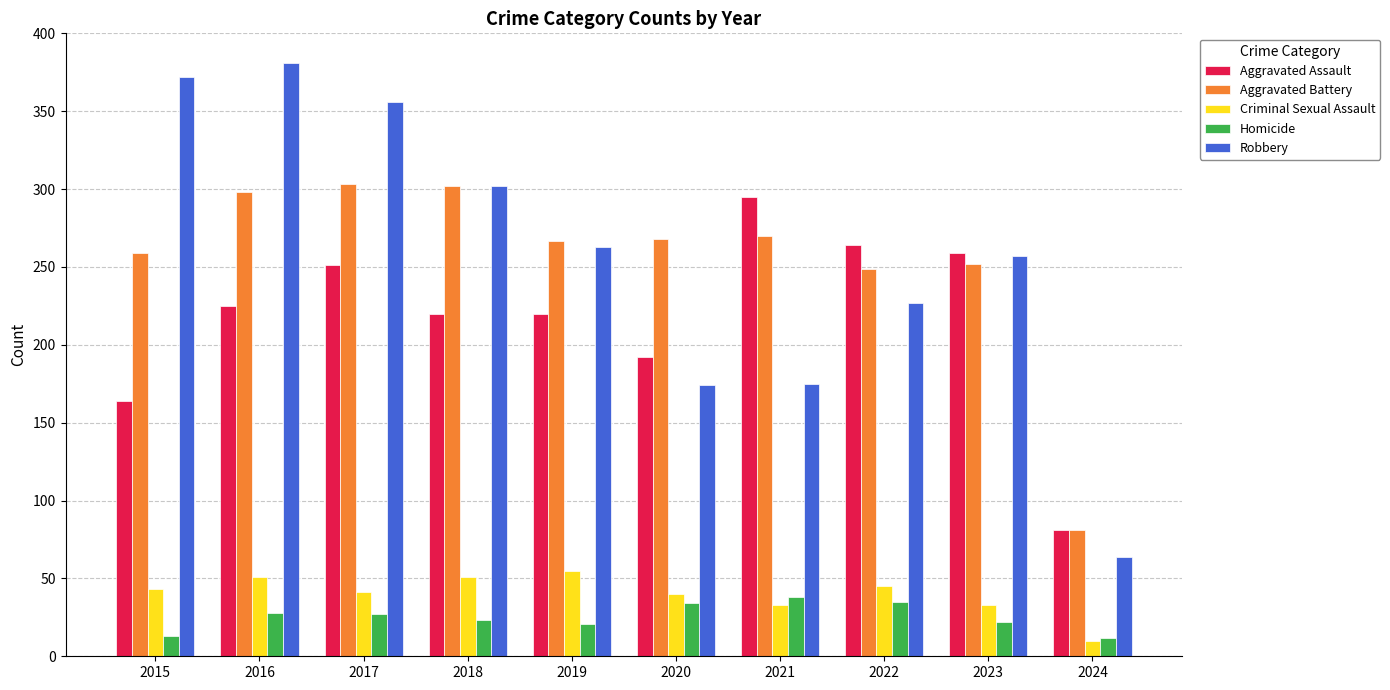

What is the difference between the Robbery values at 2019 and 2017?

93